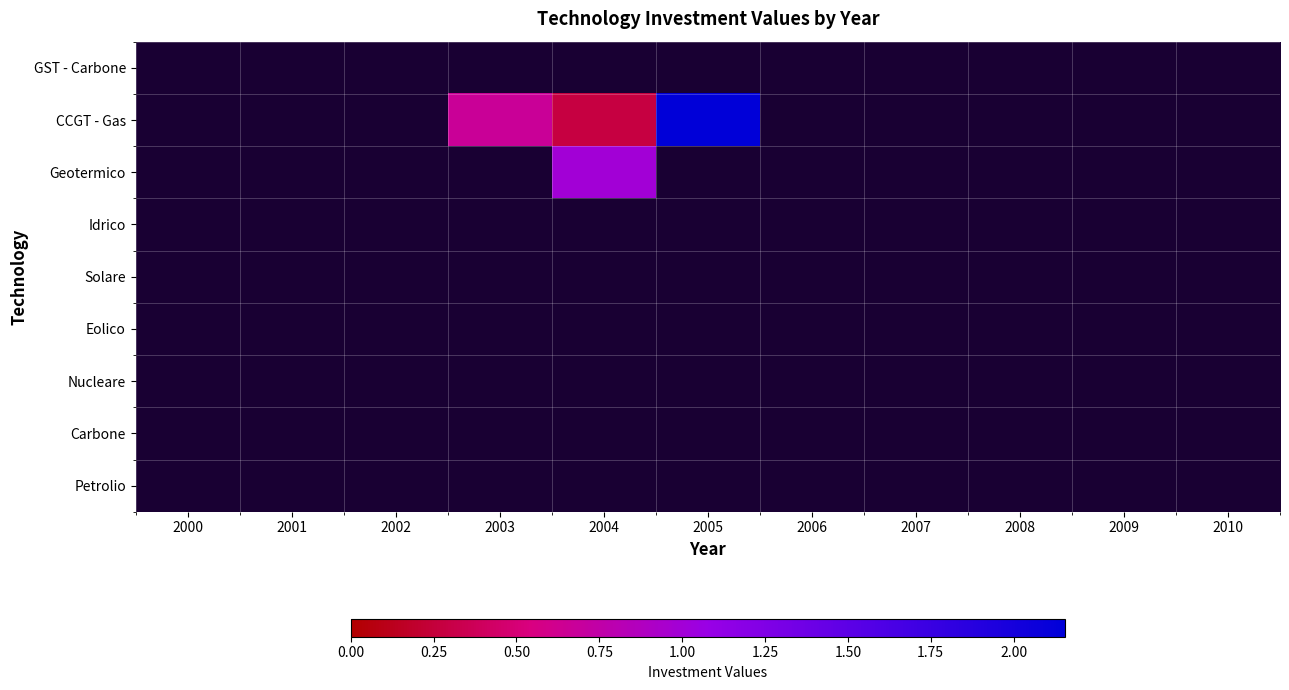

Where is GST - Carbone nearest to the value 0?

2000